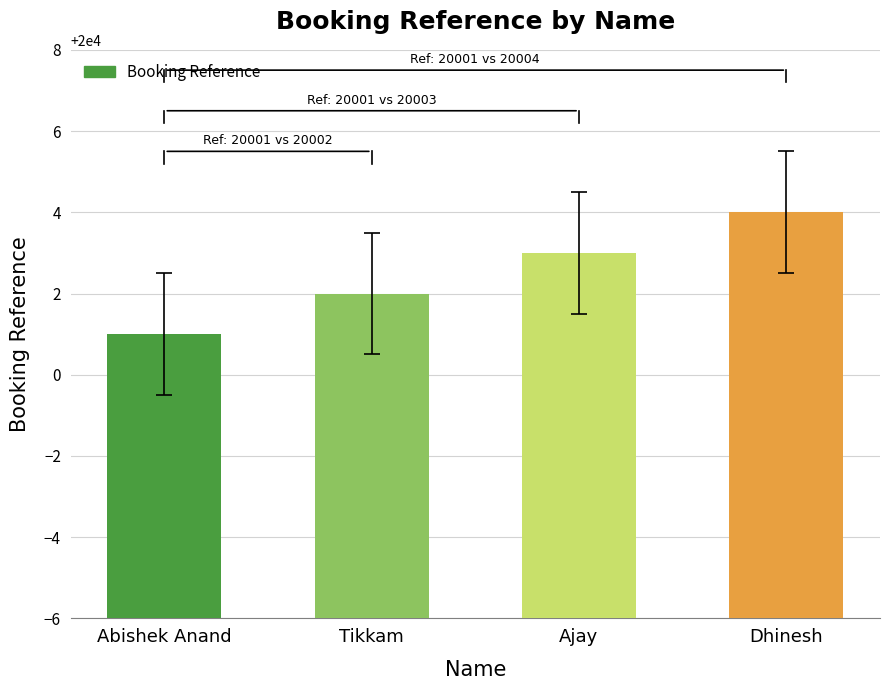

At which label is the value closest to 20002?

Tikkam